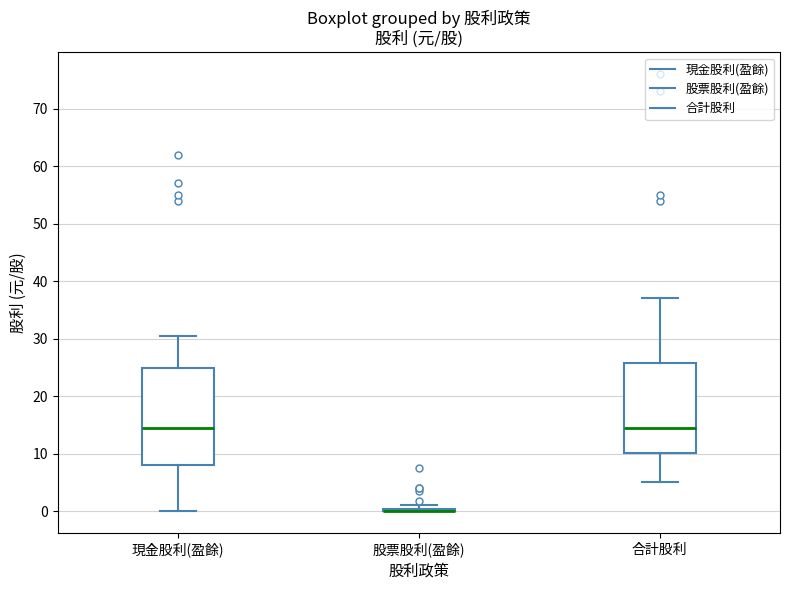

Reading left to right, read every box against the y-axis: the position of its median line, the range the box covers, and the ends of its whiskers. The values are not printed on the chart, so give them approximately, as read against the axis.

現金股利(盈餘): median 15, box 8 to 25, whiskers 0 to 30
股票股利(盈餘): box collapsed to a line at 0, whiskers 0 to 1
合計股利: median 15, box 10 to 26, whiskers 5 to 37